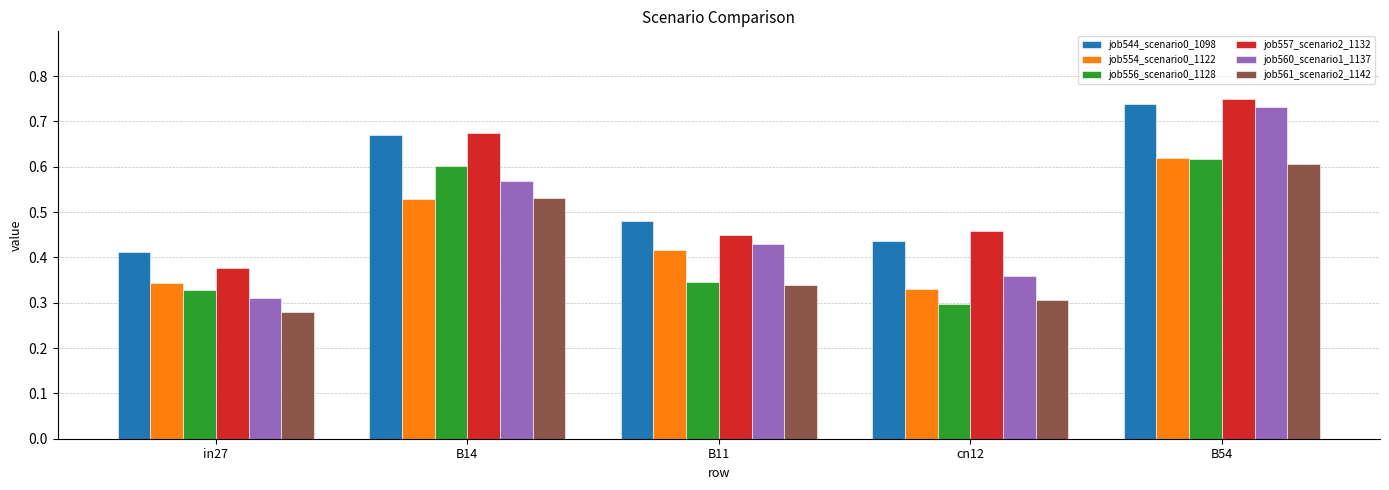

What is the label of the 2nd bar from the left?

B14